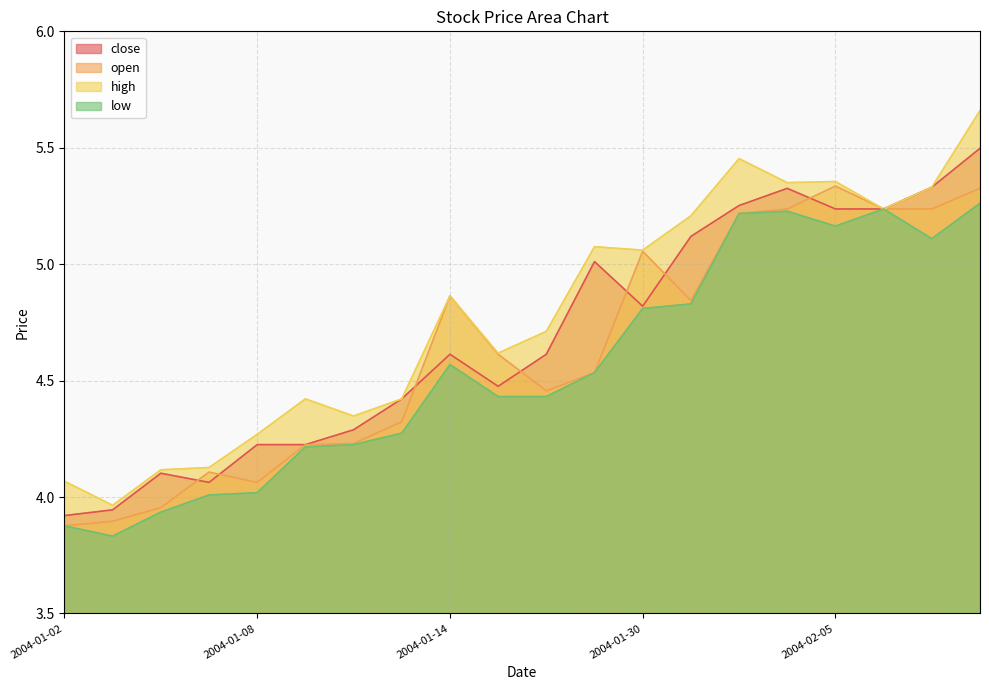

In close, how many points are higher than both neighbors (excluding endpoints)?

4